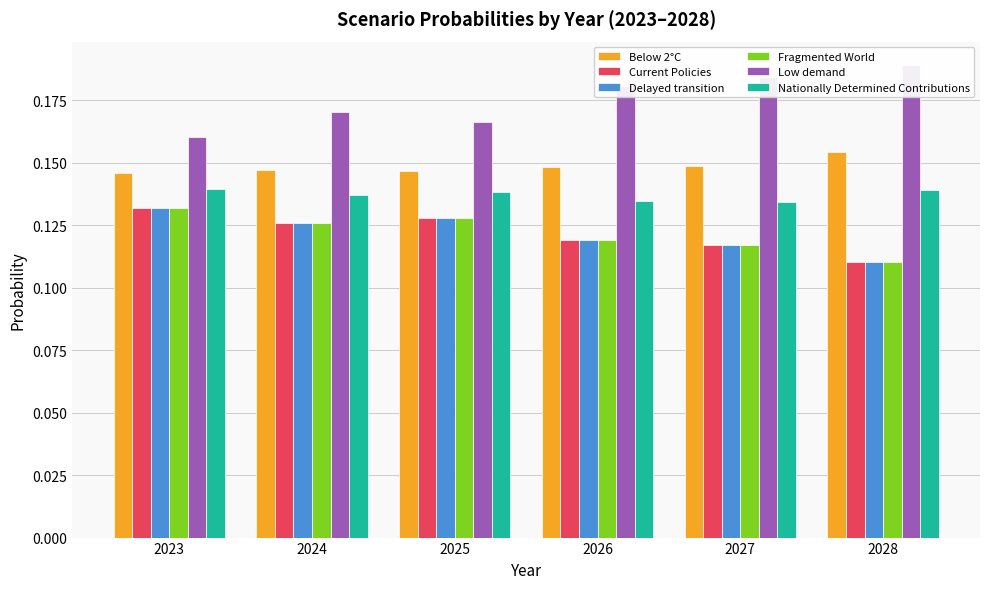

What is the minimum value shown in the chart?

0.1